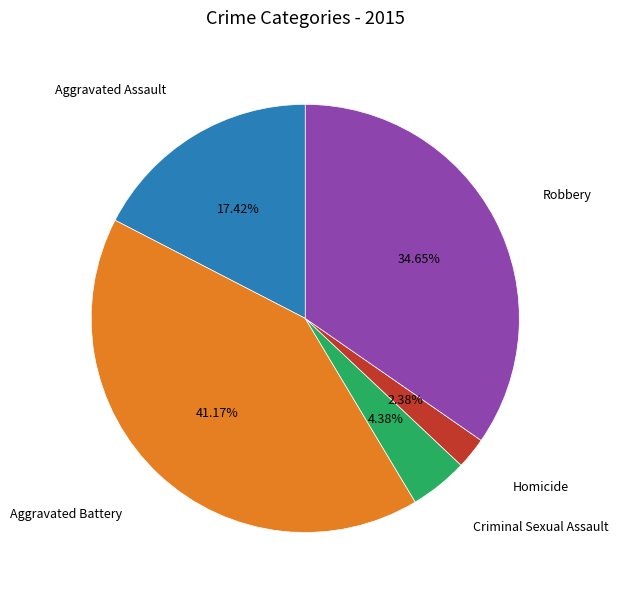

Is there any slice that represents more than half of the pie?

No